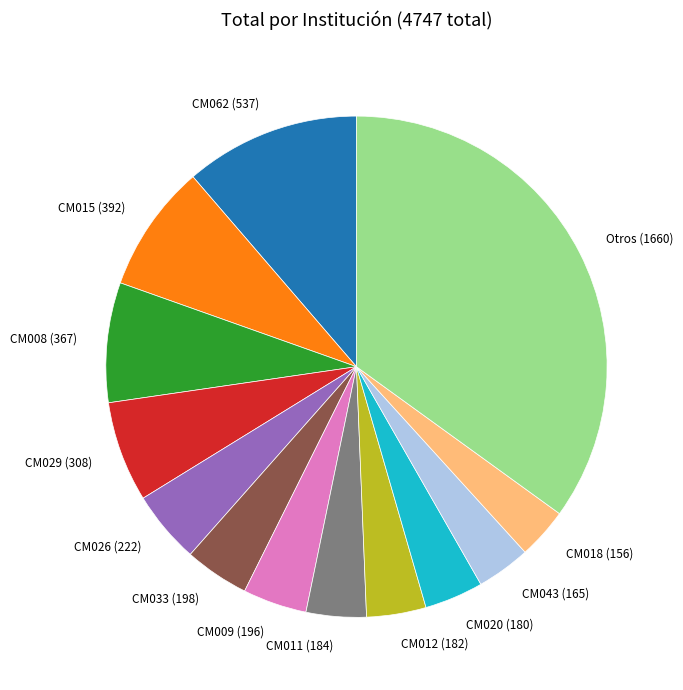

Between CM012 and CM008, which is larger?

CM008